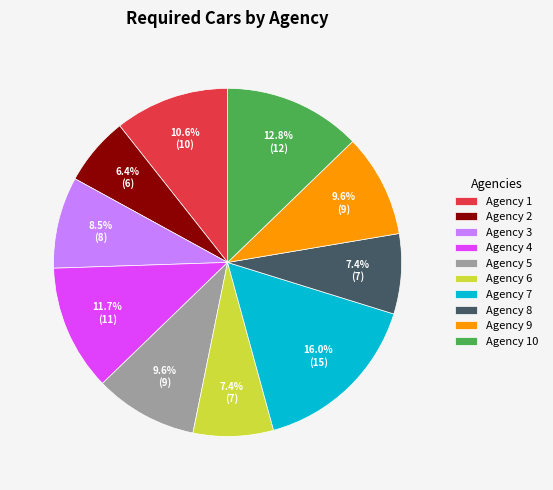

What is the largest slice in the pie chart?

Agency 7